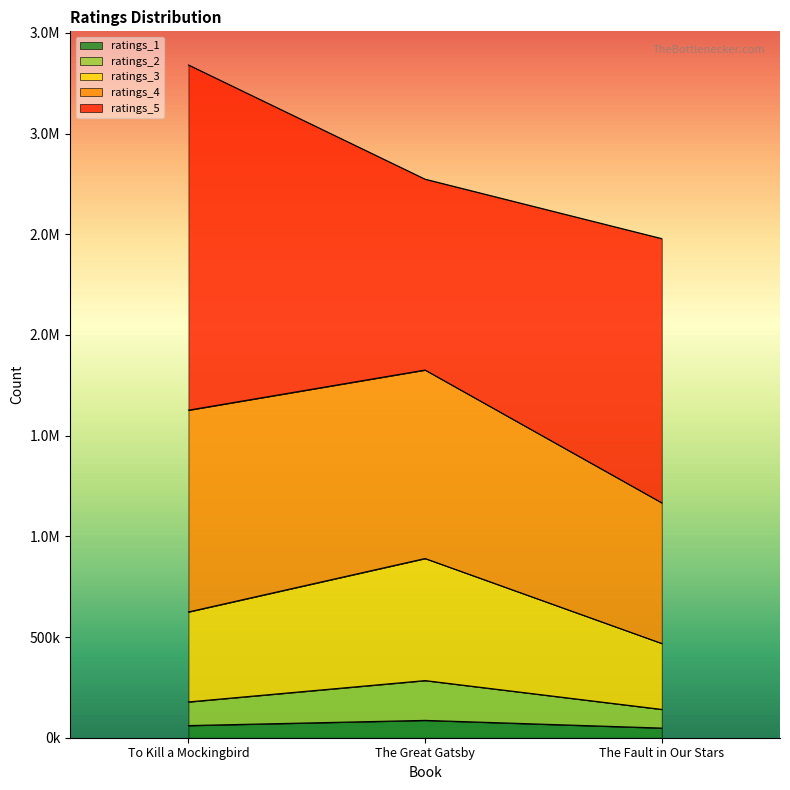

Which category has the lowest value in the ratings_3 series?

The Fault in Our Stars